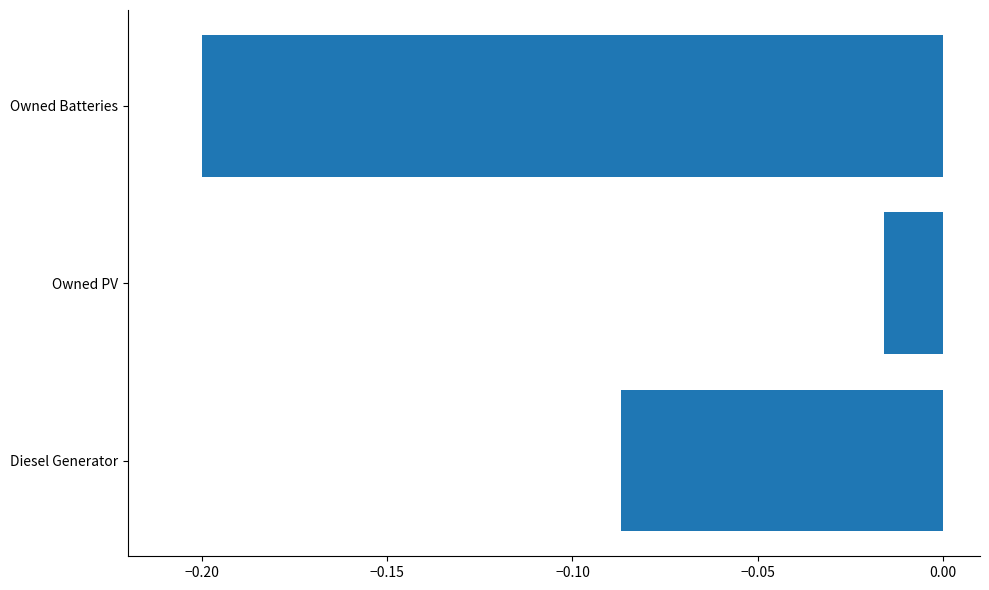

Rank the categories by value from highest to lowest.

Owned PV, Diesel Generator, Owned Batteries